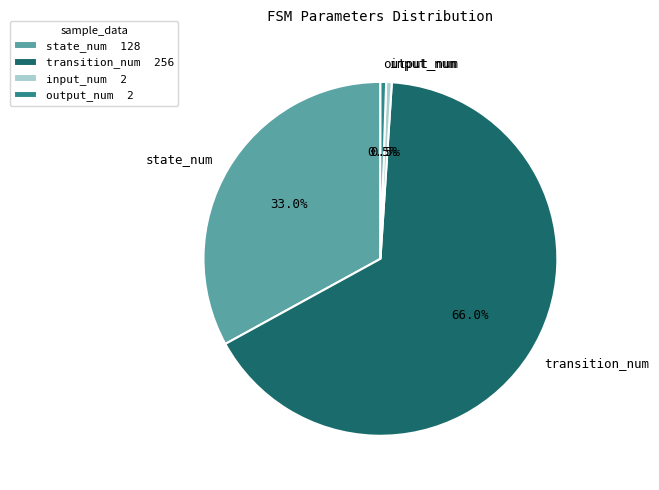

How many segments does this pie chart have?

4